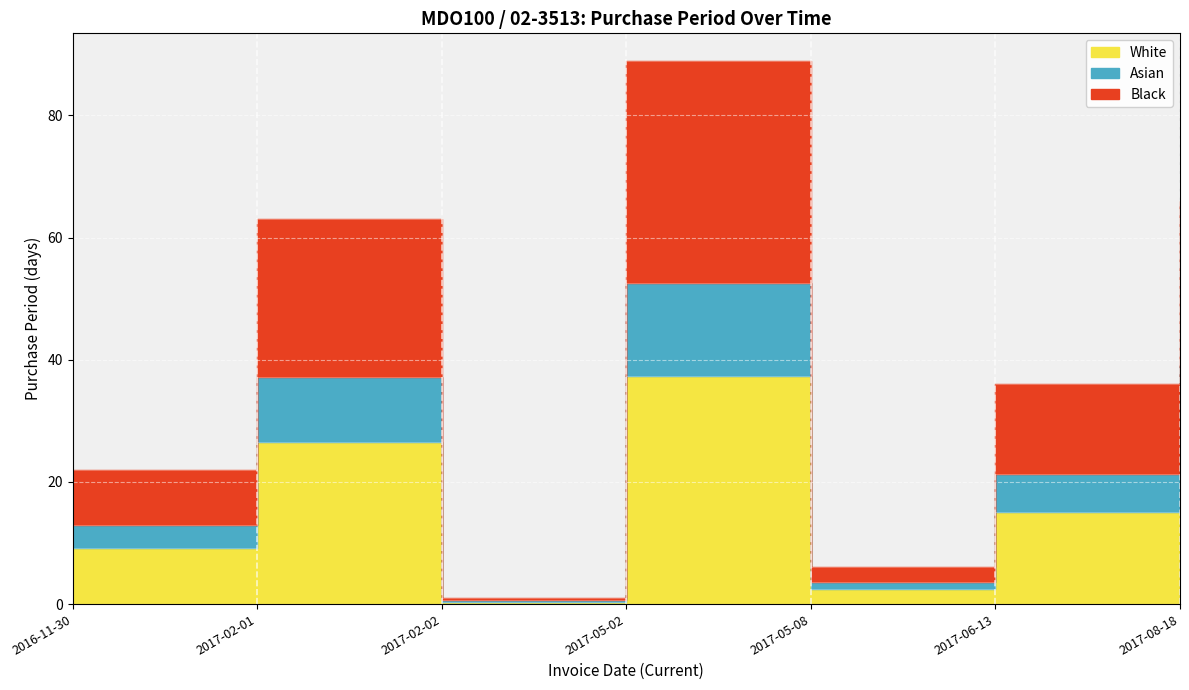

True or false: the data shows 31.5 at 2017-05-02.

False